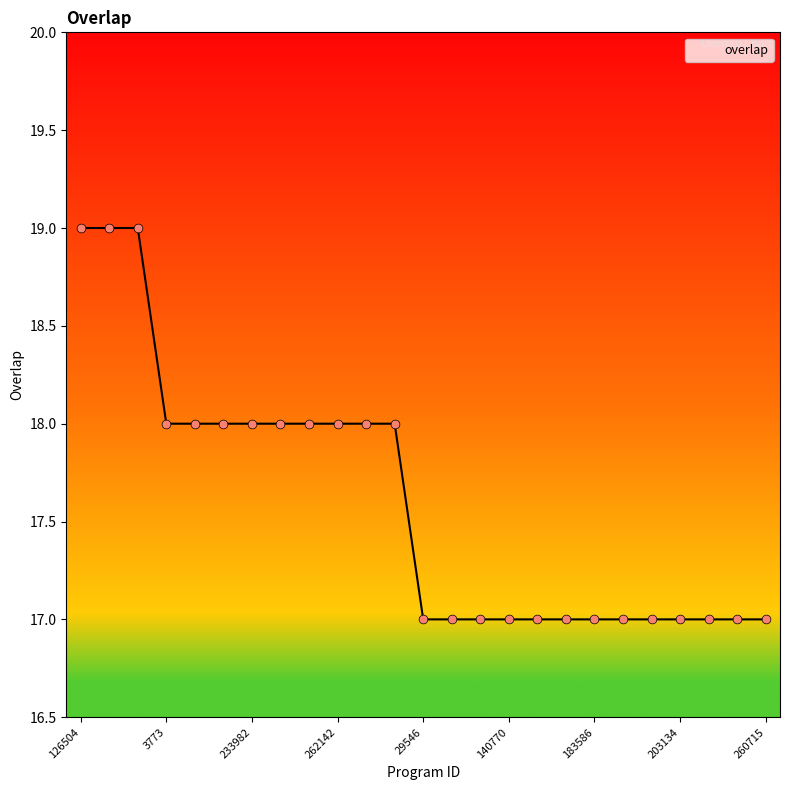

What is the smallest value displayed?

17